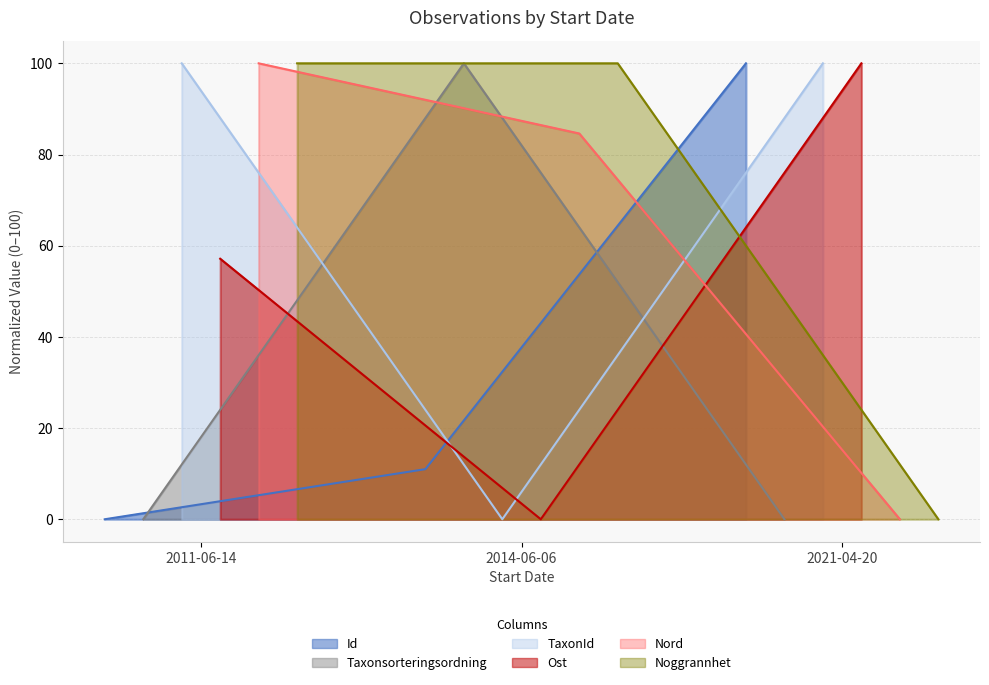

List the labels in order of Noggrannhet value, smallest first.

2021-04-20, 2011-06-14, 2014-06-06